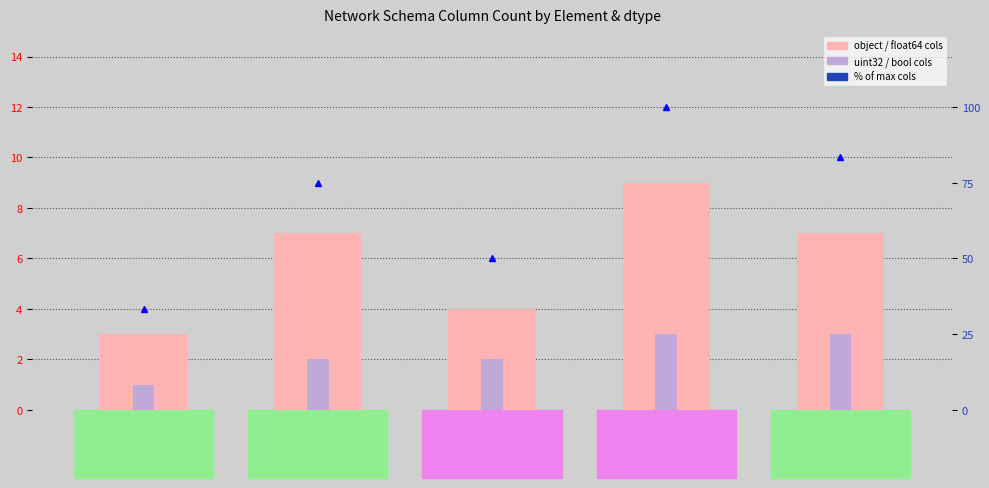

What is the sum of the uint32 / bool columns values at bus and ext_grid?

3.0